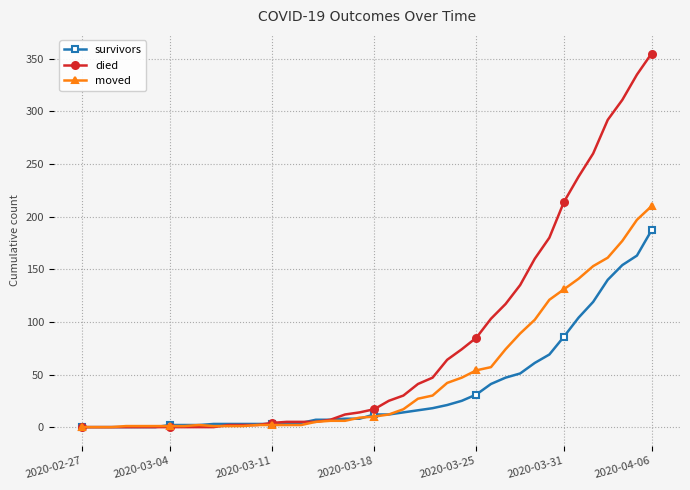

What is the greatest value displayed?

355